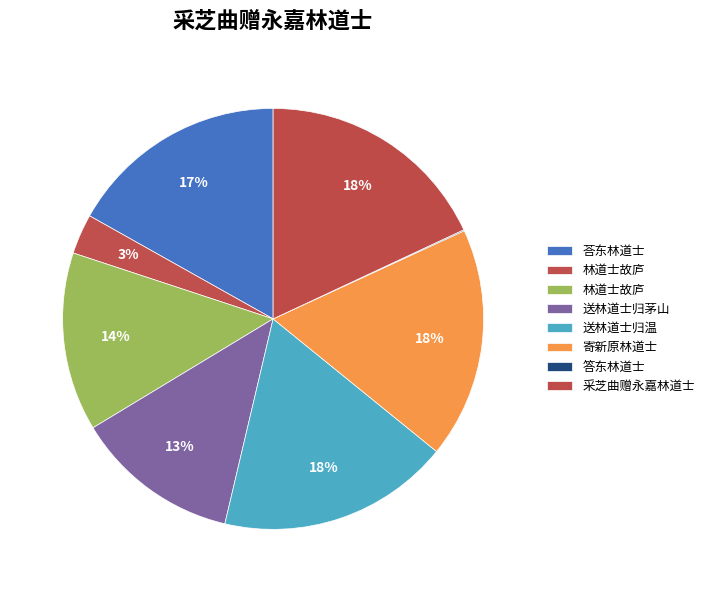

Which category has the smallest portion of the pie?

答东林道士